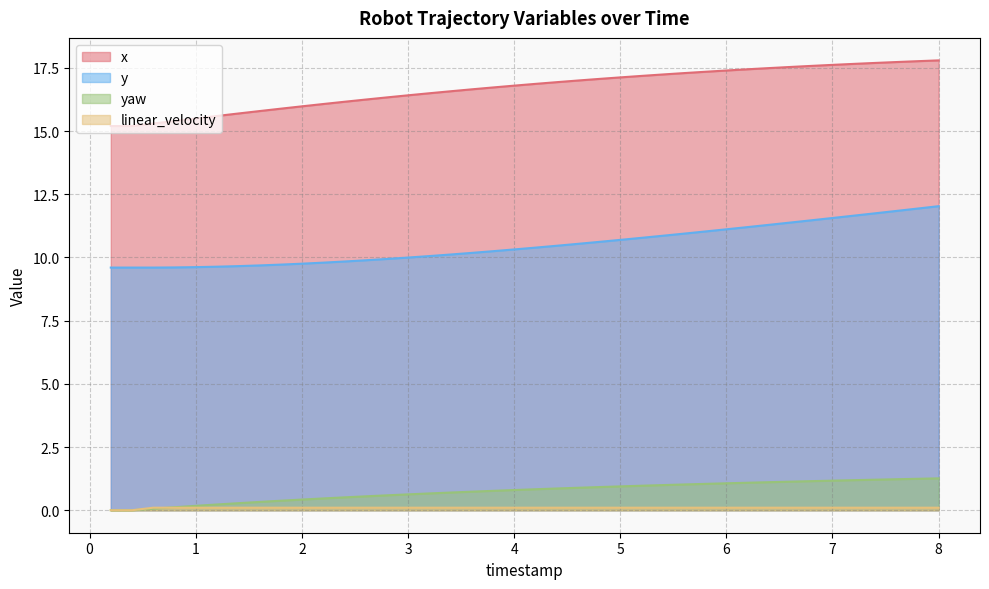

At which label is linear_velocity closest to 0?

0.2